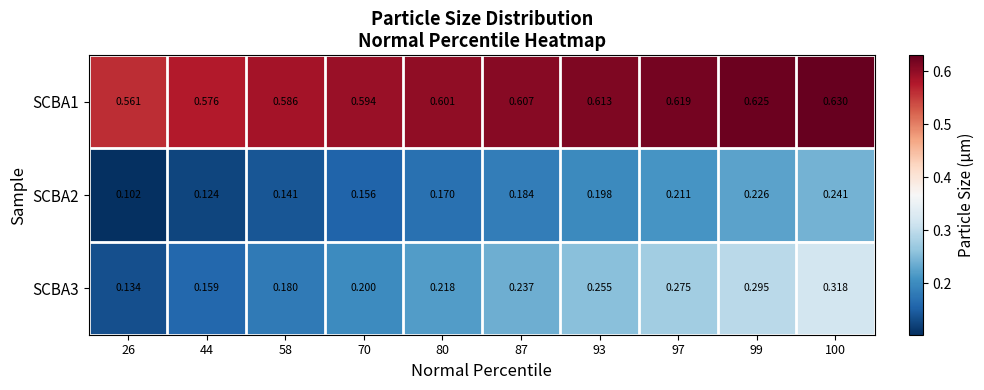

Between 26 and 97, which series saw the biggest shift?

SCBA3